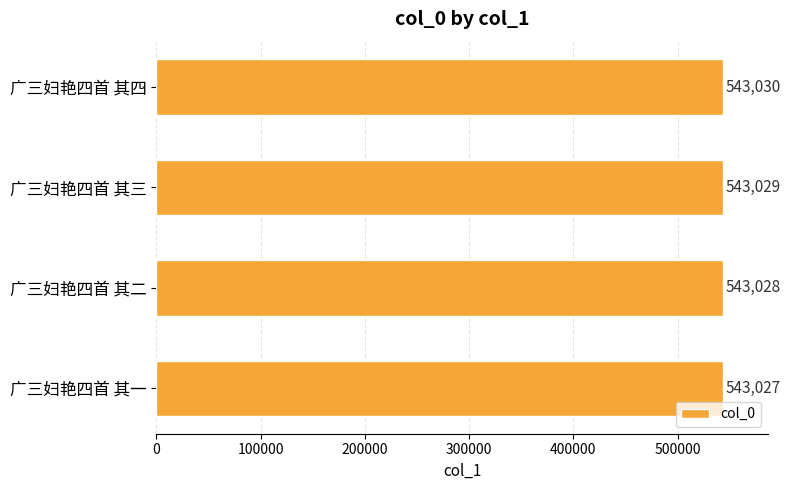

The value at 广三妇艳四首 其一 is 543027. True or false?

True